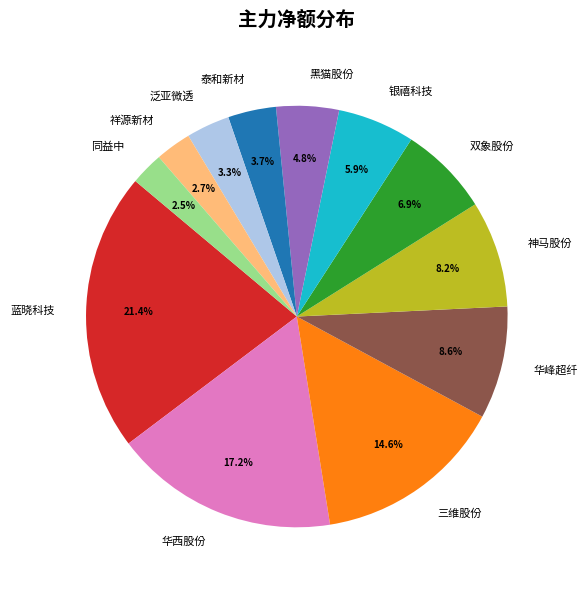

Combined, what portion of the pie is 神马股份 and 黑猫股份?

13.0%